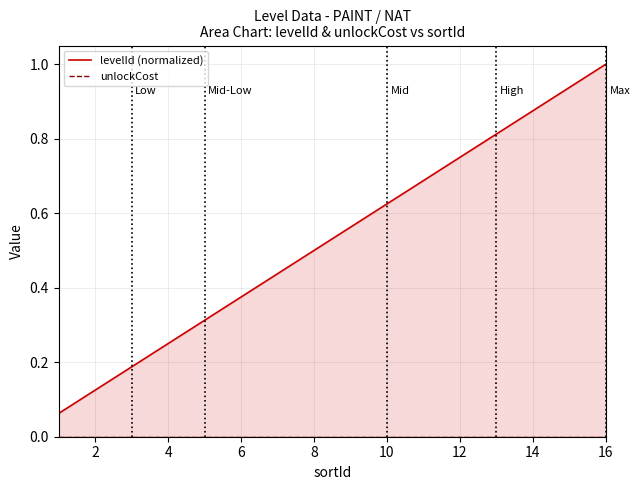

Between 14 and 12, which series saw the biggest shift?

levelId (normalized)